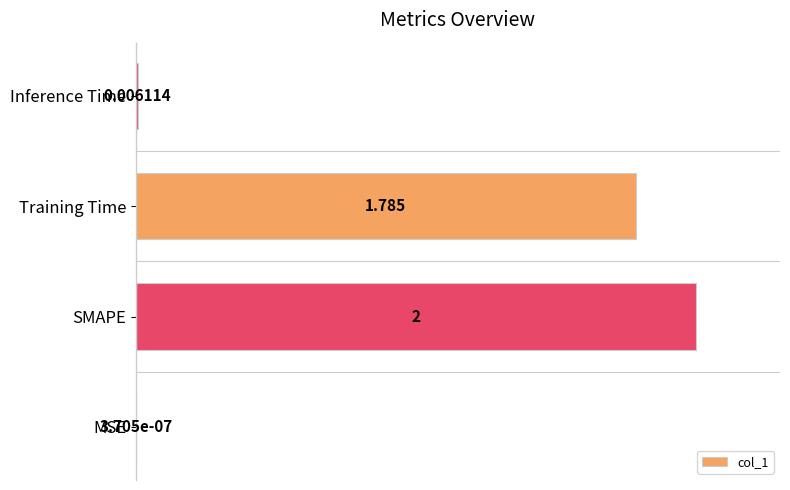

How many series are shown in this chart?

1